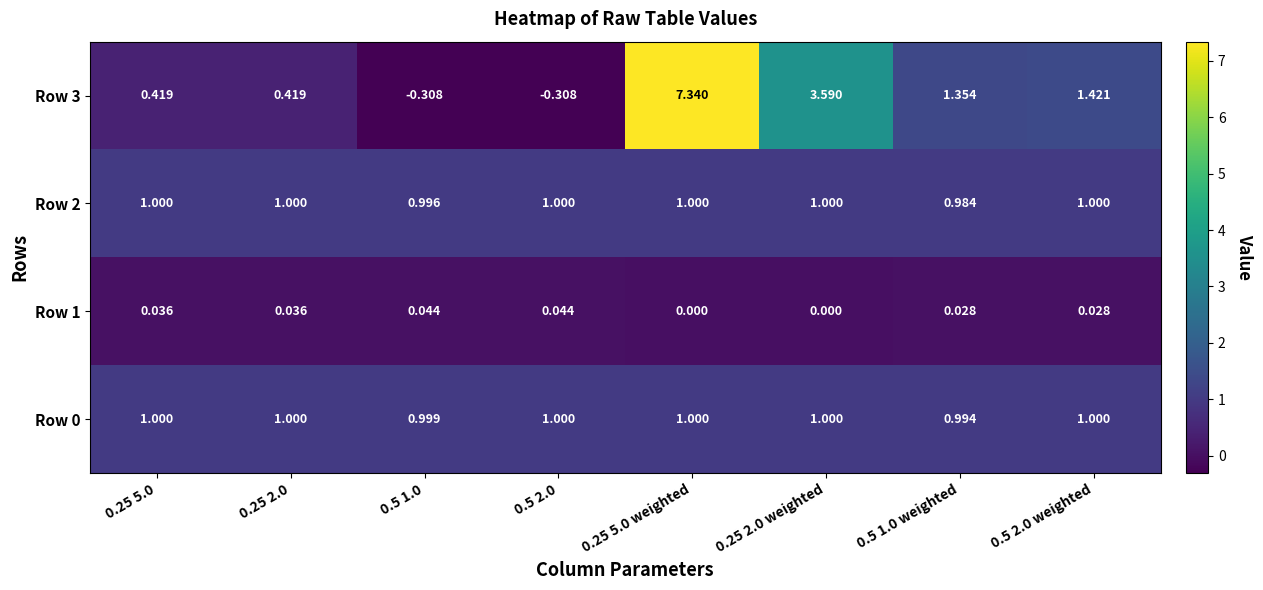

Between 0.25 2.0 weighted and 0.5 1.0 weighted, which series saw the biggest shift?

Row 3